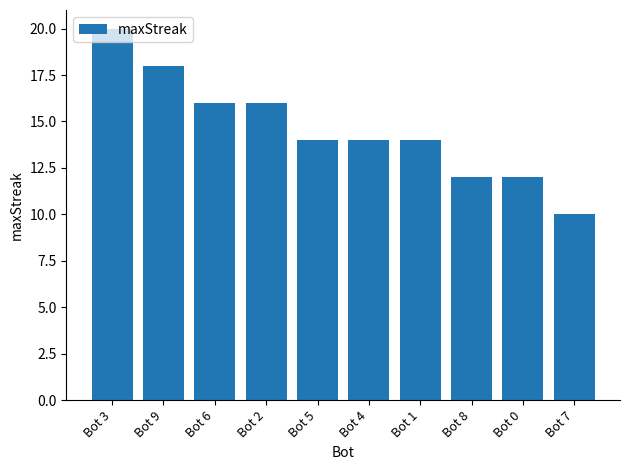

Between Bot 7 and Bot 0, which is larger?

Bot 0